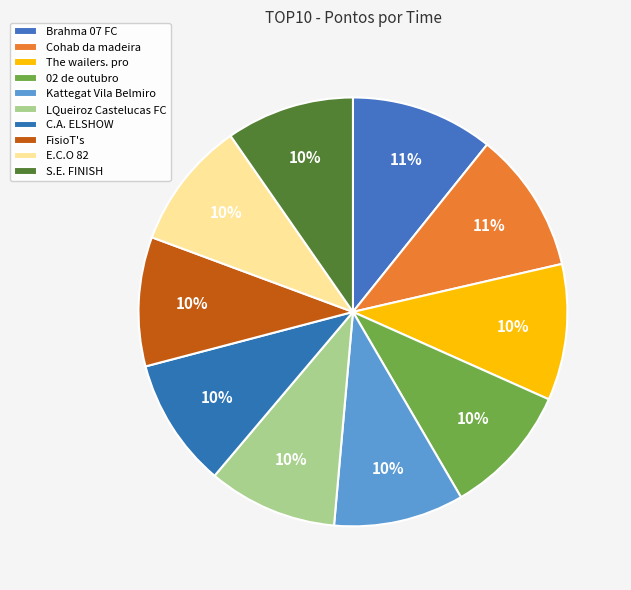

How many slices are in this pie chart?

10